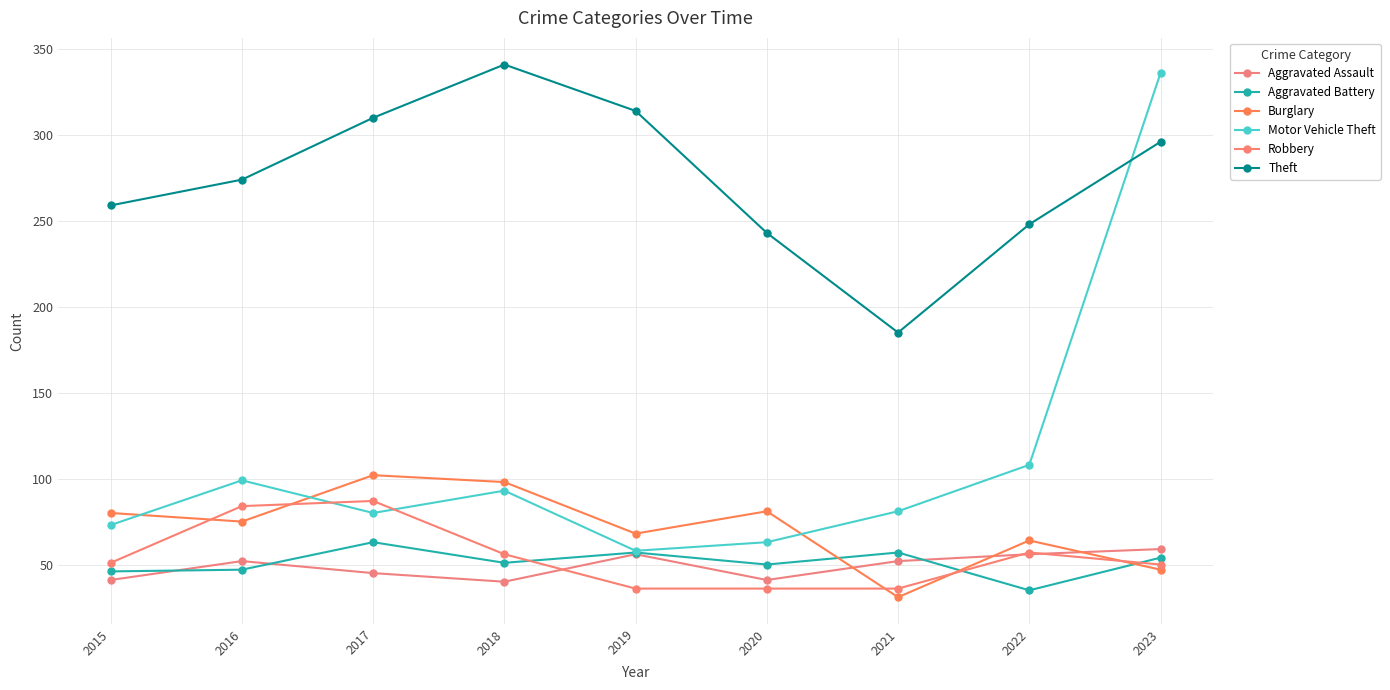

Which category has the highest value in the Theft series?

2018